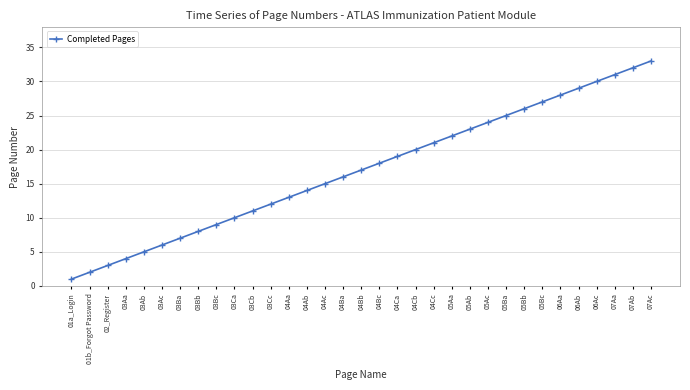

What is the sum of the values at 03Ab and 03Ca?

15